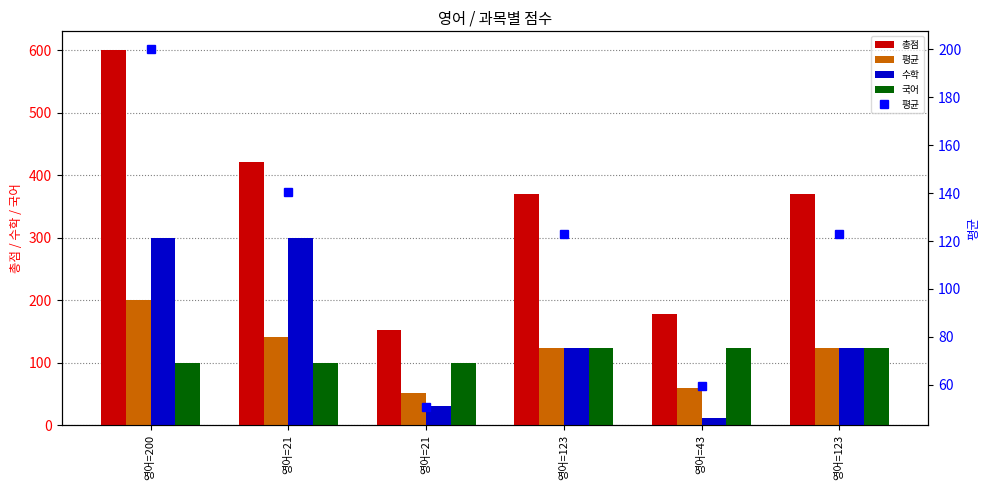

Reading left to right, what are all the values shown in this chart?

총점: 영어=200=600.0	영어=21=421.0	영어=21=152.0	영어=123=369.0	영어=43=178.0	영어=123=369.0
평균: 영어=200=200.0	영어=21=140.3	영어=21=50.7	영어=123=123.0	영어=43=59.3	영어=123=123.0
수학: 영어=200=300.0	영어=21=300.0	영어=21=31.0	영어=123=123.0	영어=43=12.0	영어=123=123.0
국어: 영어=200=100.0	영어=21=100.0	영어=21=100.0	영어=123=123.0	영어=43=123.0	영어=123=123.0